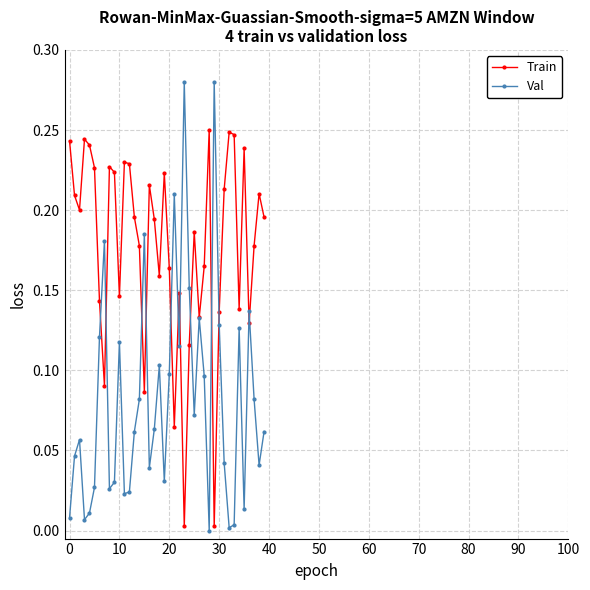

Which series ends up on top after the final intersection of Val and Train?

Train